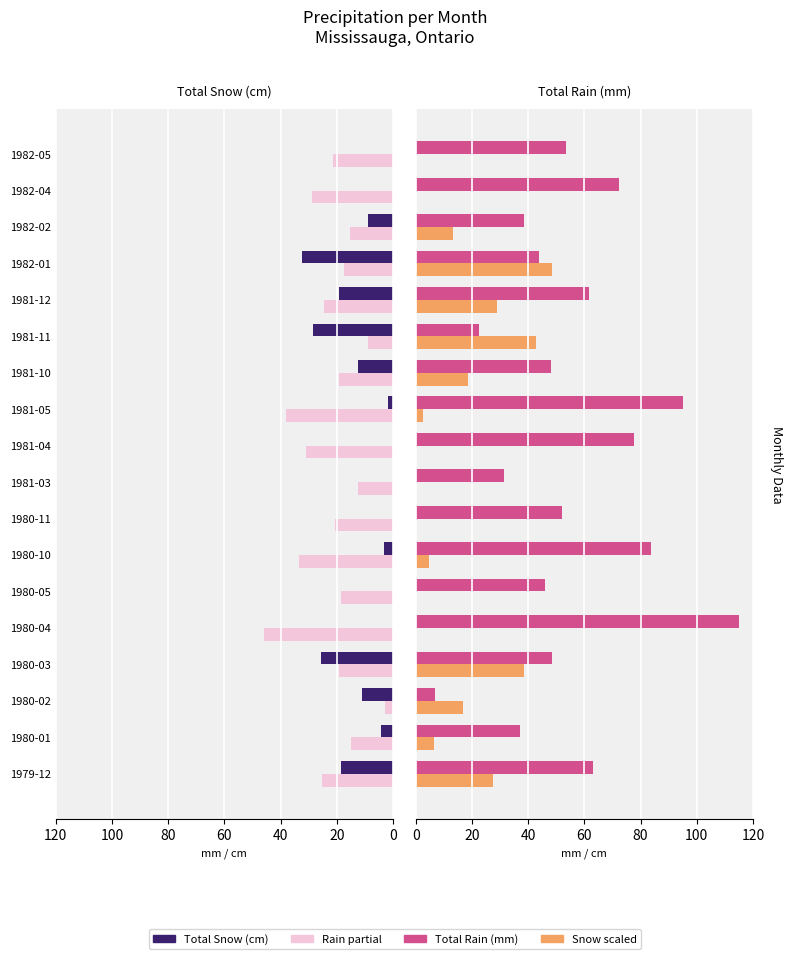

How many groups of bars are there?

18